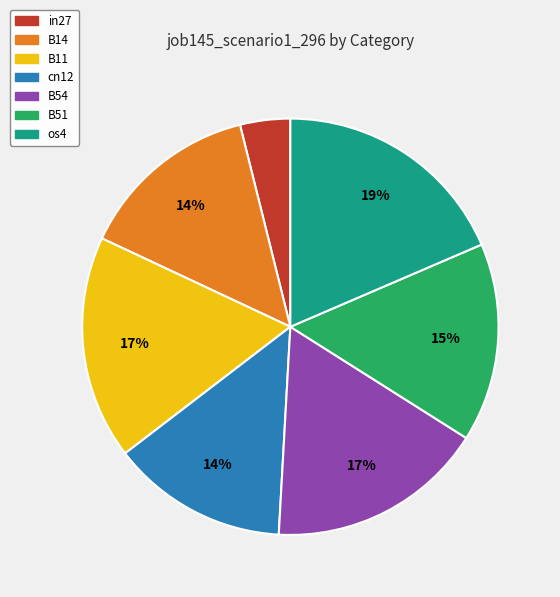

Does in27 represent more than half of the total?

No